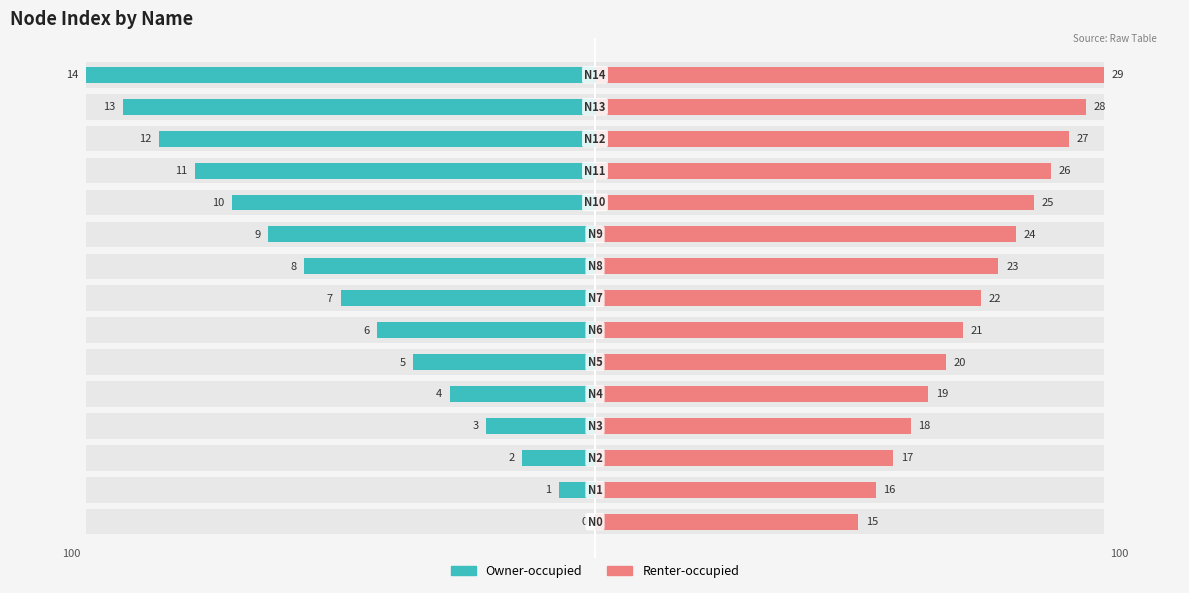

Are the bars horizontal?

Yes